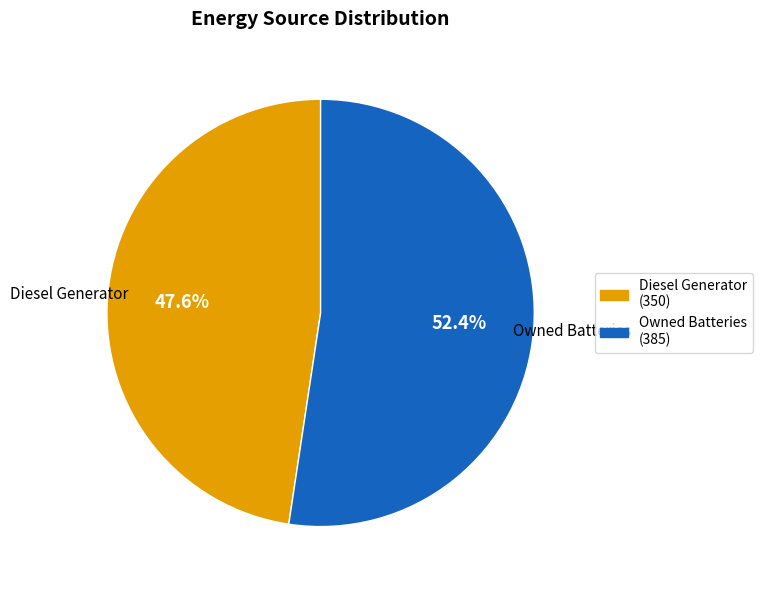

Is there a majority slice in this chart?

Yes